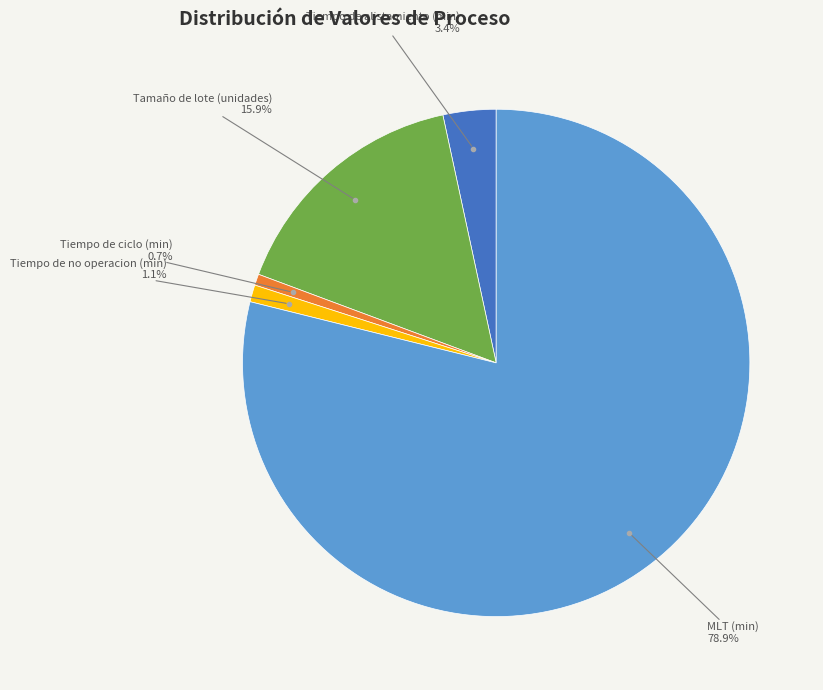

To the nearest percent, what is the average slice percentage?

20%